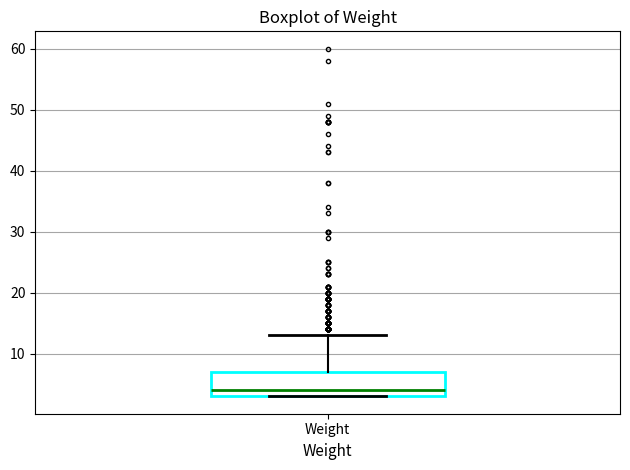

Where is the lower edge of the box for Weight on the y-axis? The values are not printed on the chart, so give them approximately, as read against the axis.

3